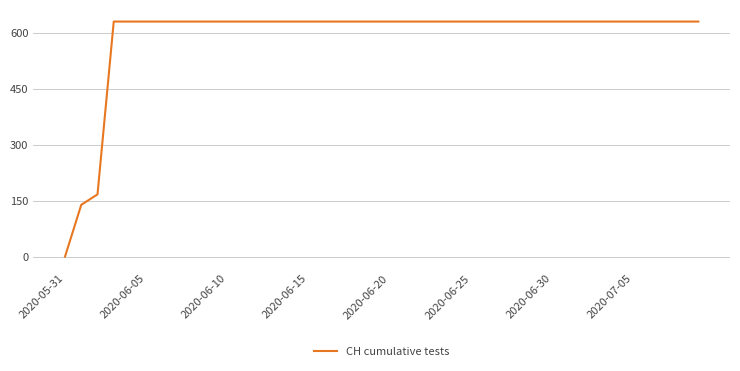

What is the greatest value displayed?

631